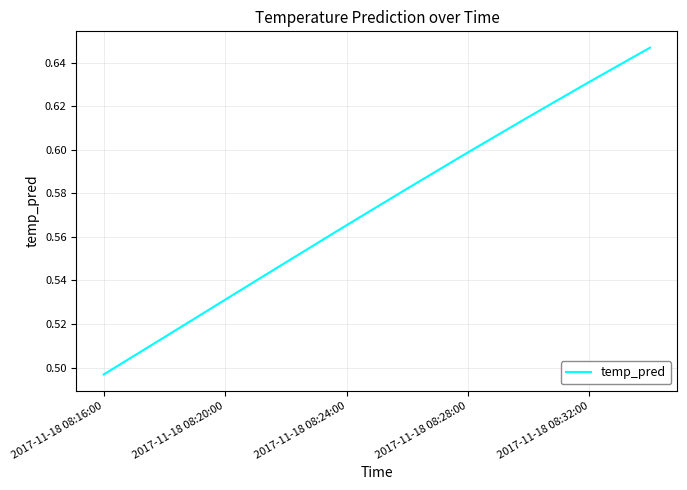

Does the chart have visible grid lines?

Yes